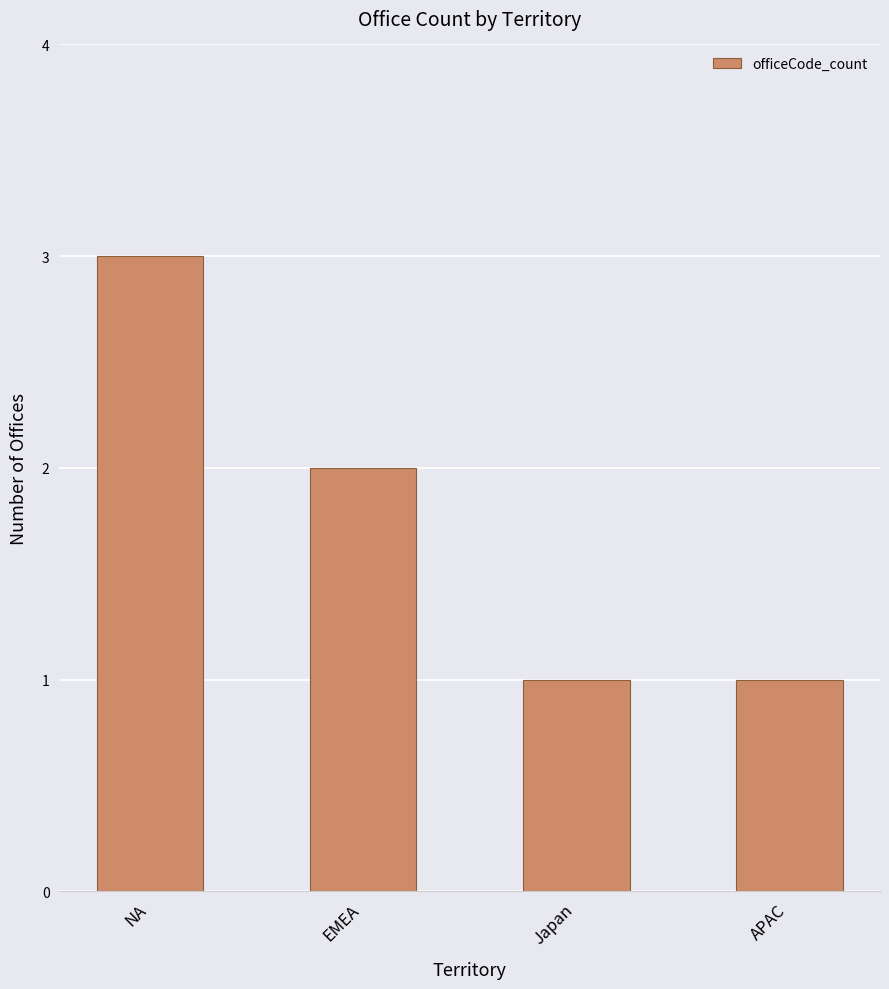

What is the change in value from NA to Japan?

-2